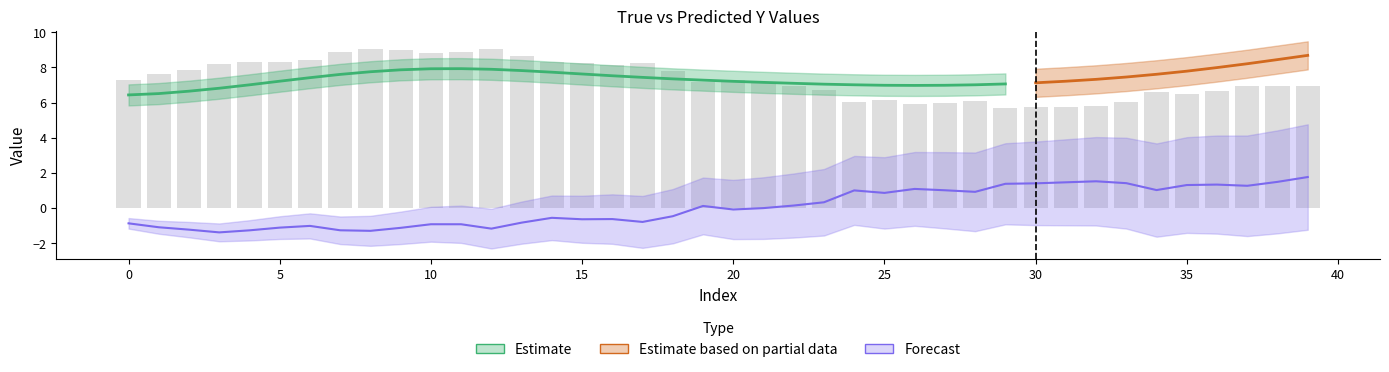

How many data points are less than 0?

21